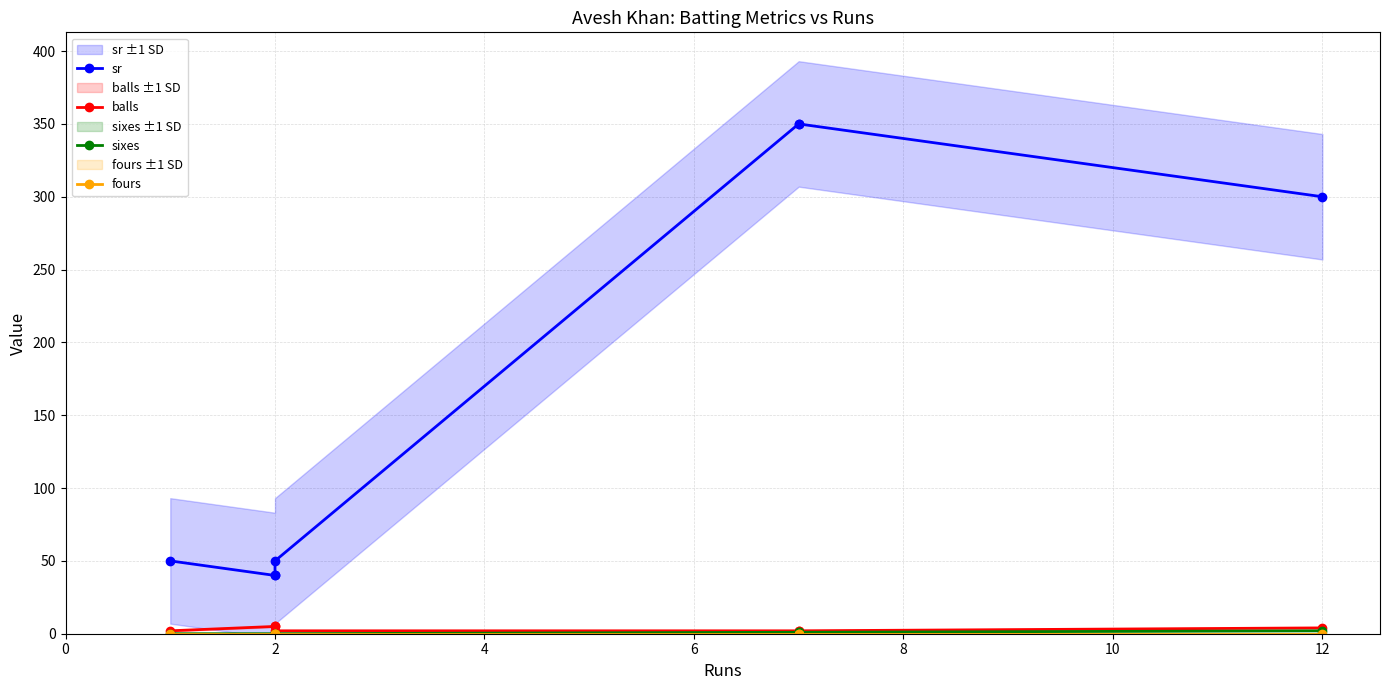

How many positive values does the sixes series have?

3